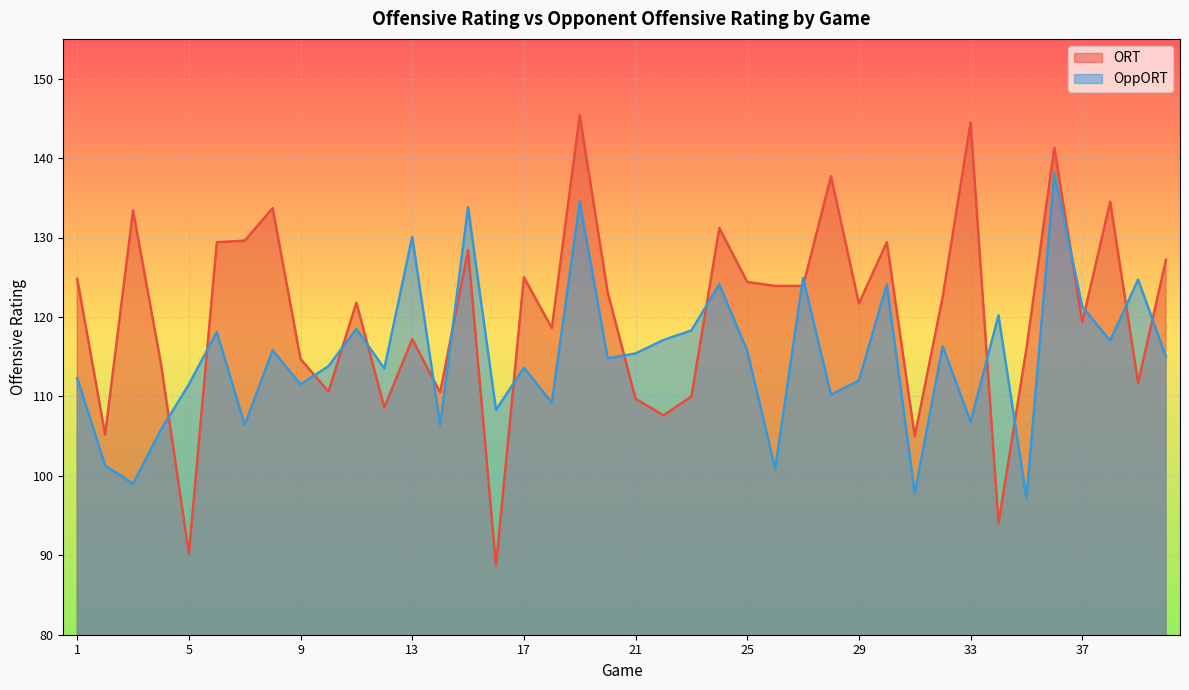

True or false: OppORT and ORT intersect in this chart.

True